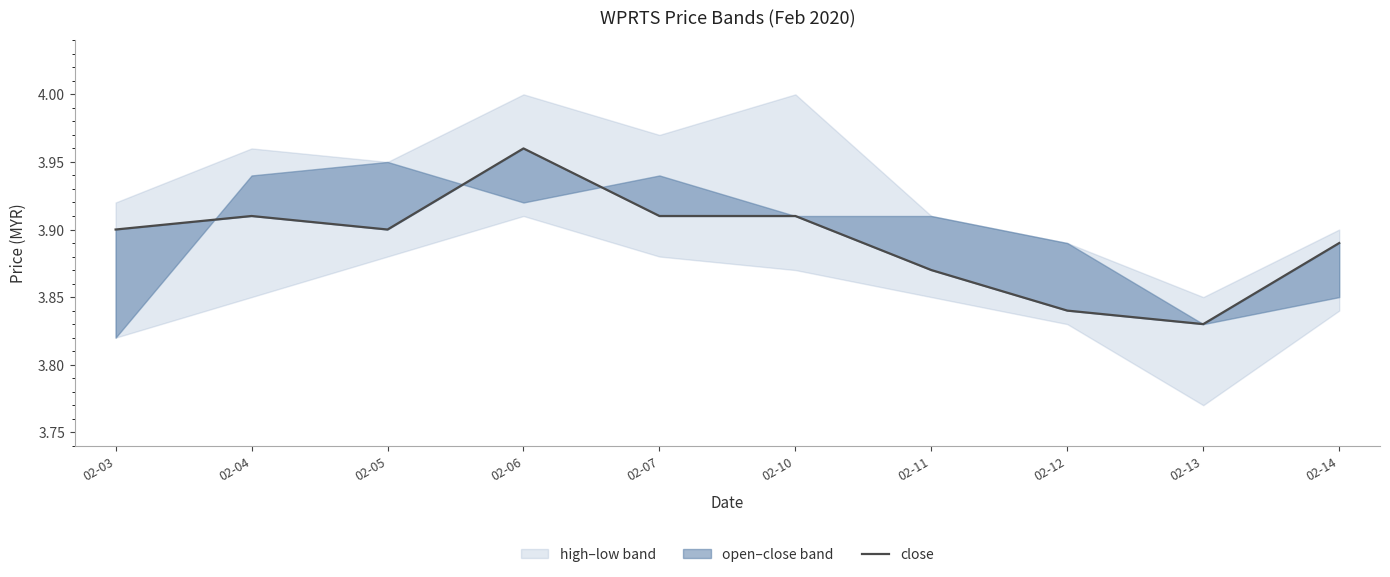

Reading left to right, extract all data points from this chart.

02-03=3.9	02-04=3.9	02-05=3.9	02-06=4.0	02-07=3.9	02-10=3.9	02-11=3.9	02-12=3.8	02-13=3.8	02-14=3.9